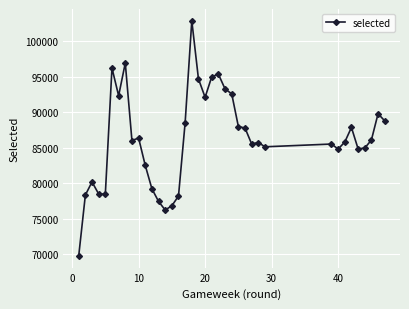

What is the difference between the maximum and minimum values?

33114